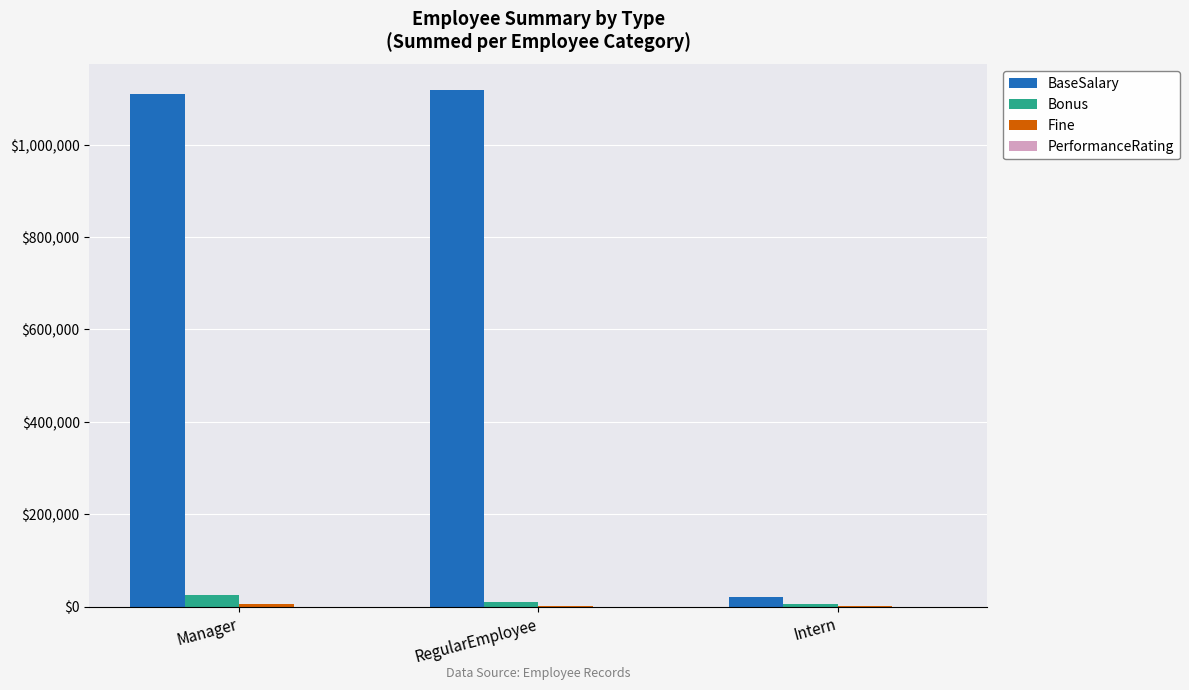

Which series has the largest total across all categories?

BaseSalary